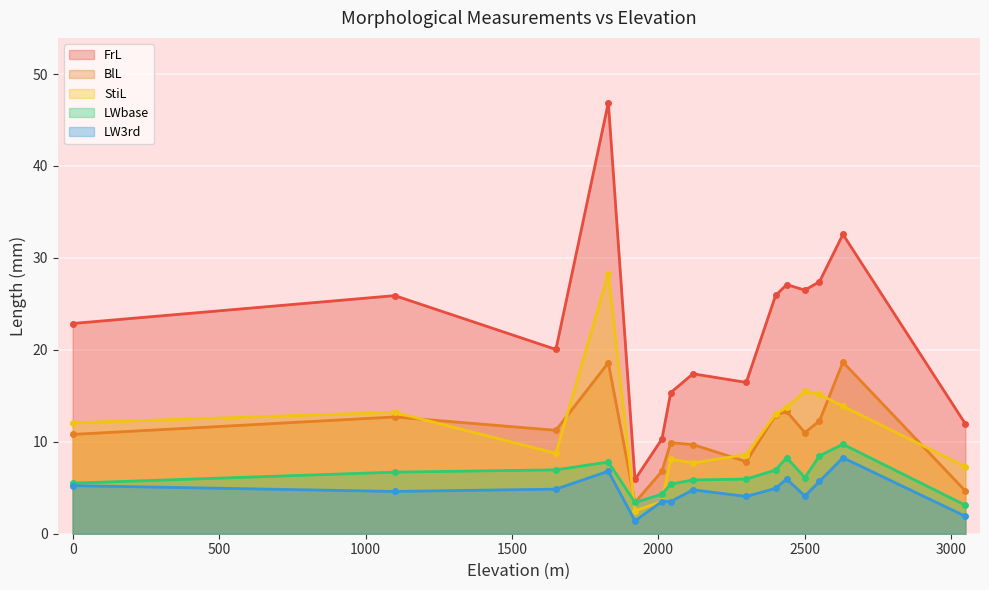

Count the number of data series in this chart.

5